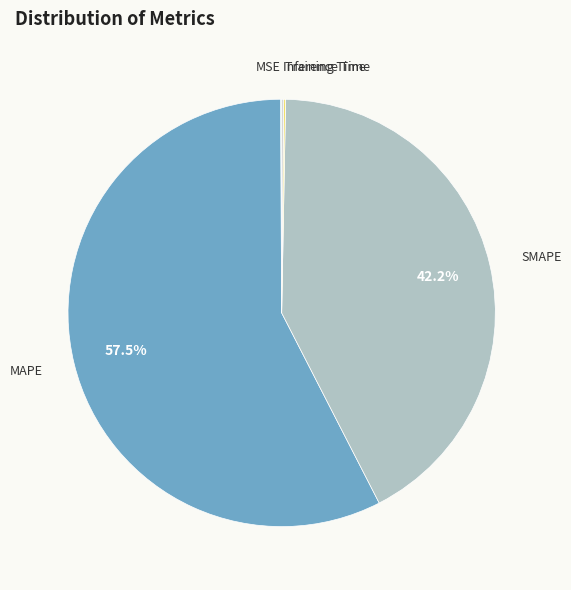

To the nearest percent, what portion does SMAPE represent?

42%